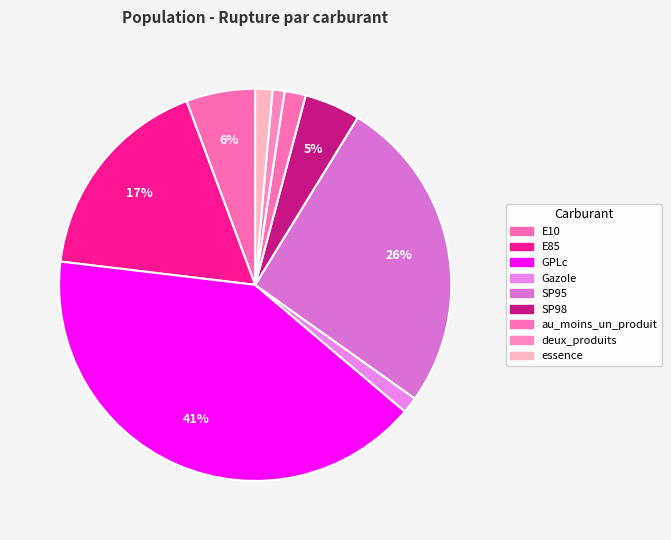

Count the number of slices in the pie.

9